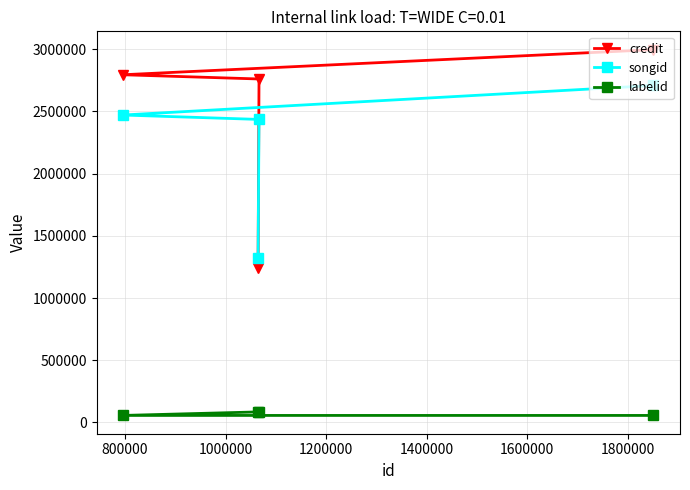

What is the sum of all labelid values?

282414